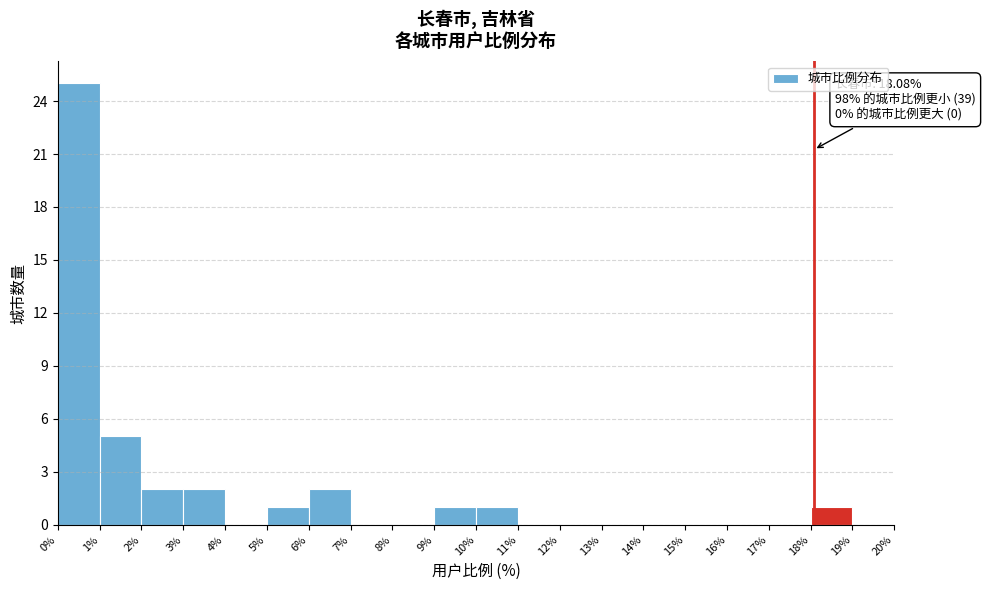

Over which range of the x-axis is the bar tallest?

0% to 1%